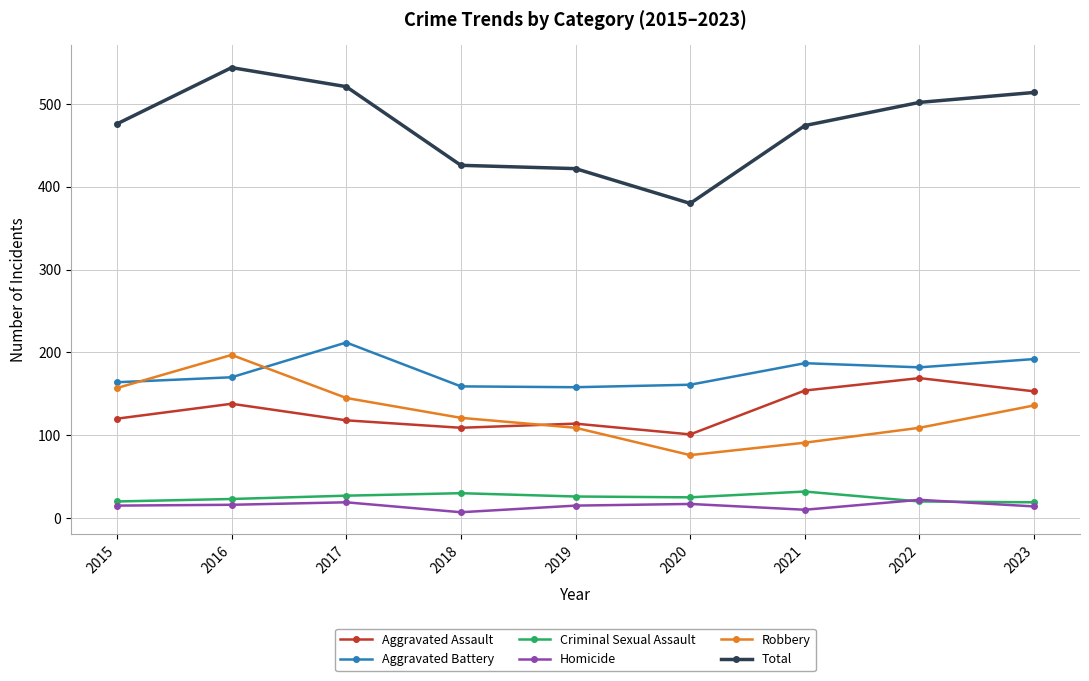

What is the difference between the second highest and minimum values in the Homicide series?

12